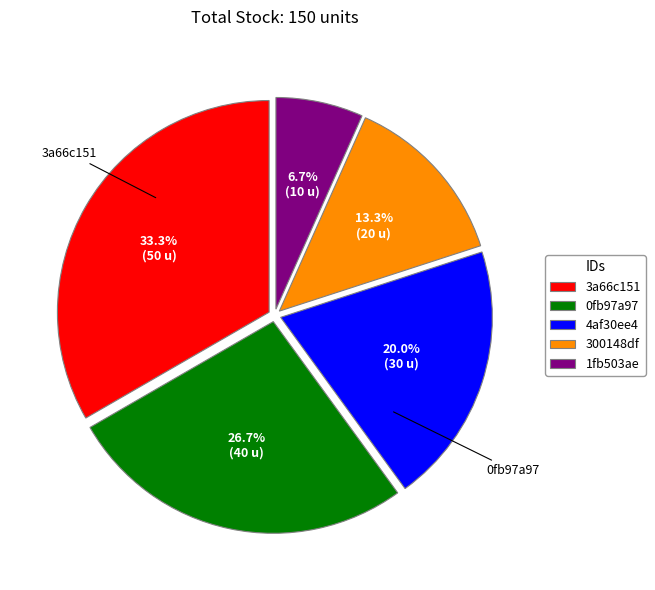

Which category has the smallest portion of the pie?

1fb503ae